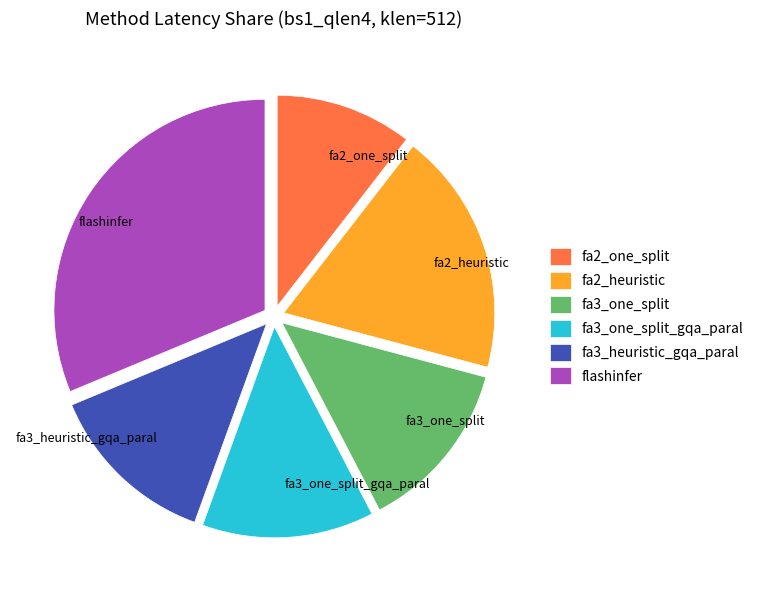

Is the sum of flashinfer and fa3_heuristic_gqa_paral greater than half?

No